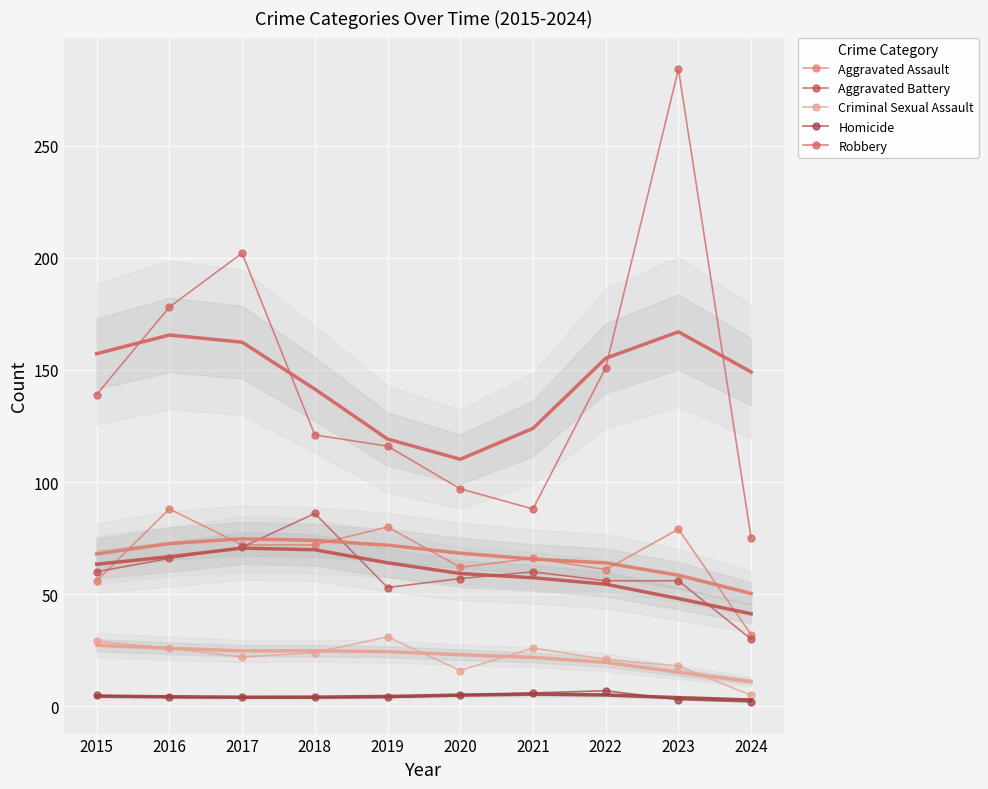

Reading left to right, what are all the values shown in this chart?

Aggravated Assault: 2015=56	2016=88	2017=72	2018=72	2019=80	2020=62	2021=66	2022=61	2023=79	2024=32
Aggravated Battery: 2015=60	2016=66	2017=71	2018=86	2019=53	2020=57	2021=60	2022=56	2023=56	2024=30
Criminal Sexual Assault: 2015=29	2016=26	2017=22	2018=24	2019=31	2020=16	2021=26	2022=21	2023=18	2024=5
Homicide: 2015=5	2016=4	2017=4	2018=4	2019=4	2020=5	2021=6	2022=7	2023=3	2024=2
Robbery: 2015=139	2016=178	2017=202	2018=121	2019=116	2020=97	2021=88	2022=151	2023=284	2024=75